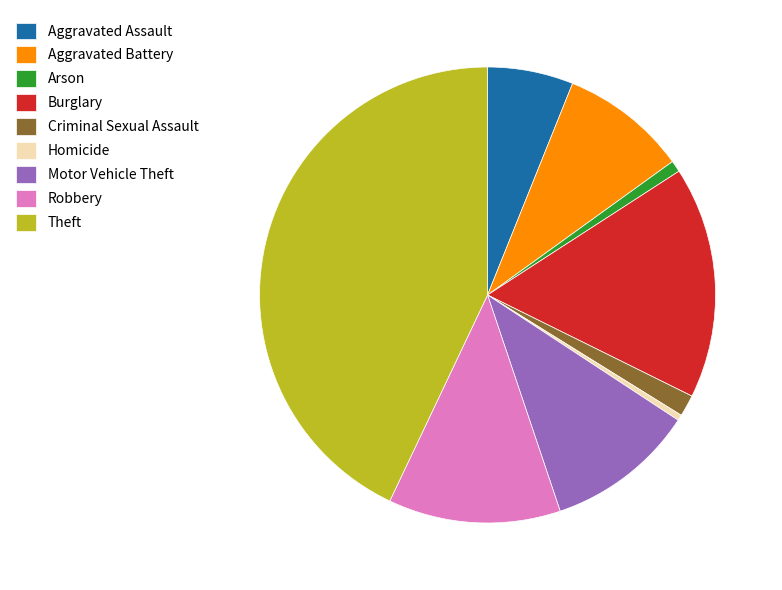

Approximately how many times larger is the value at Theft compared to Criminal Sexual Assault?

28.0